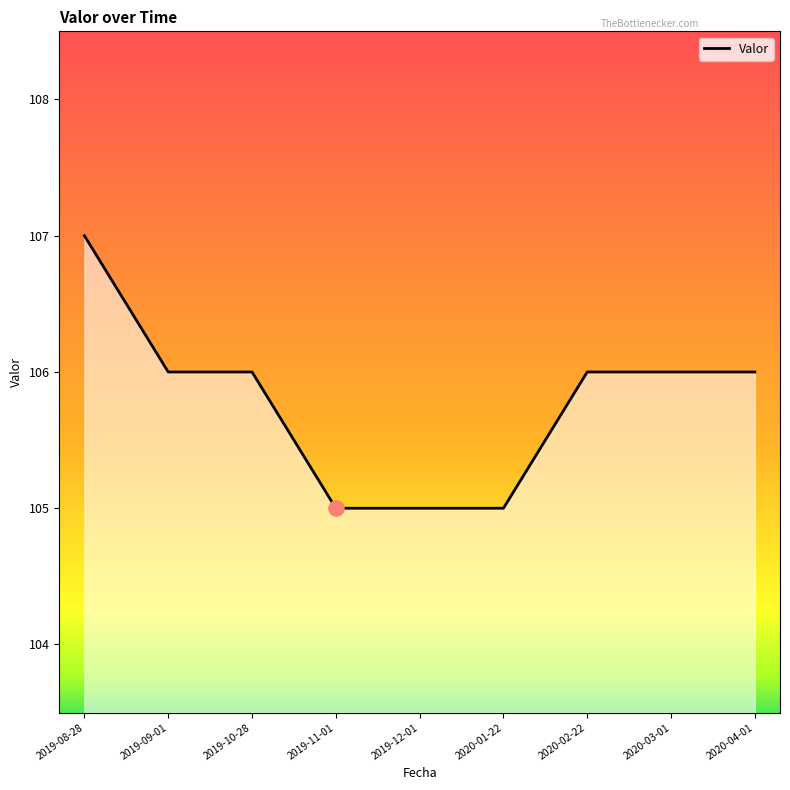

What is the ratio of the value at 2019-11-01 to the value at 2019-08-28?

1.0